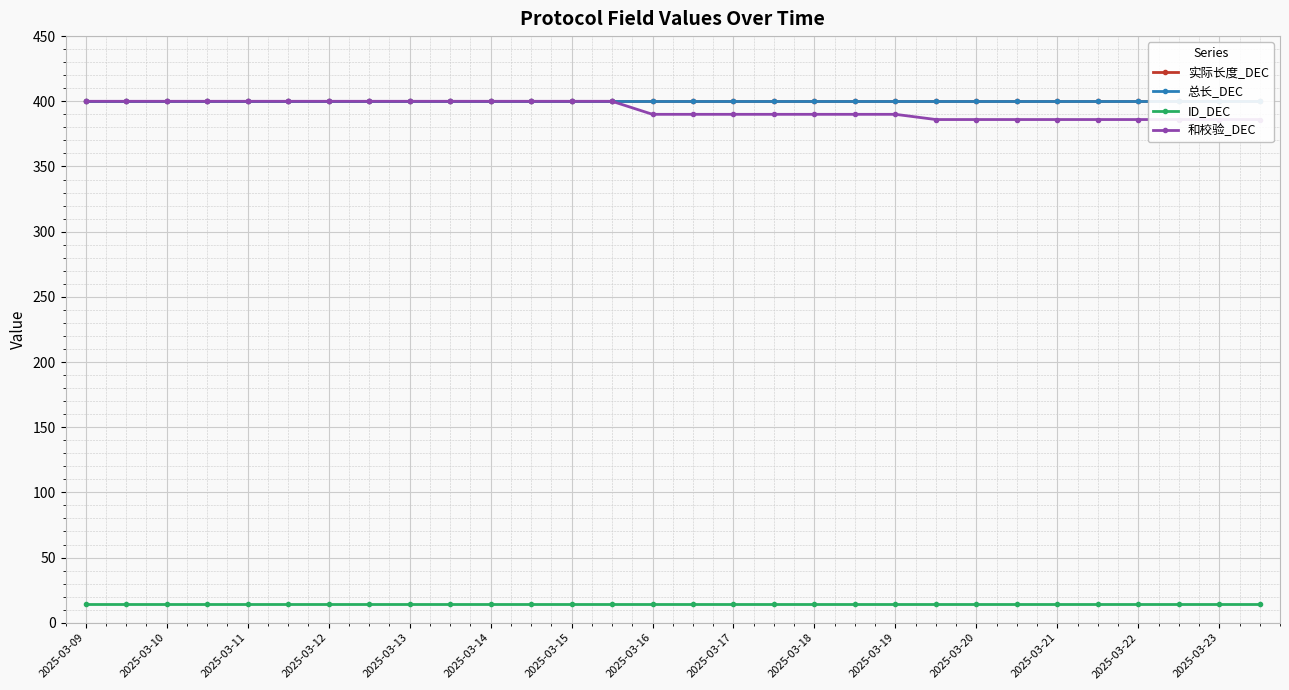

True or false: 和校验_DEC has more than 1 points higher than both neighbors.

False